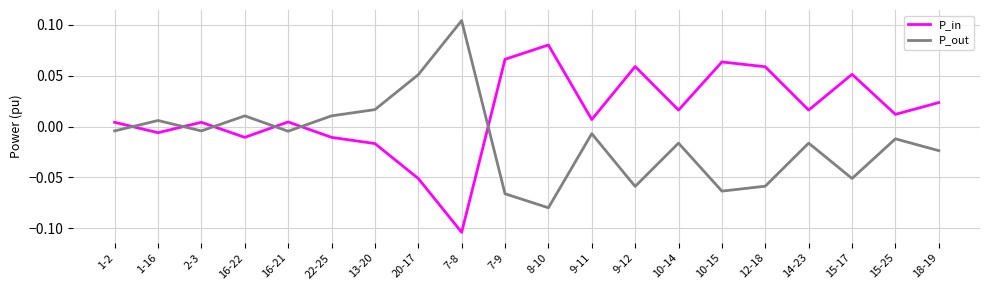

What is the sum of all P_in values?

0.3